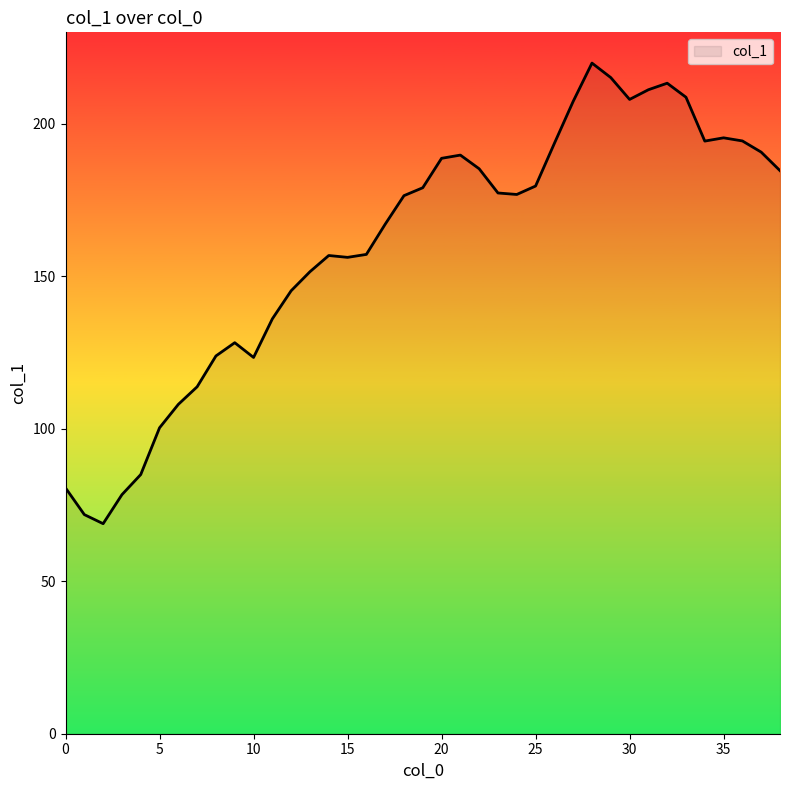

What is the greatest value displayed?

219.9